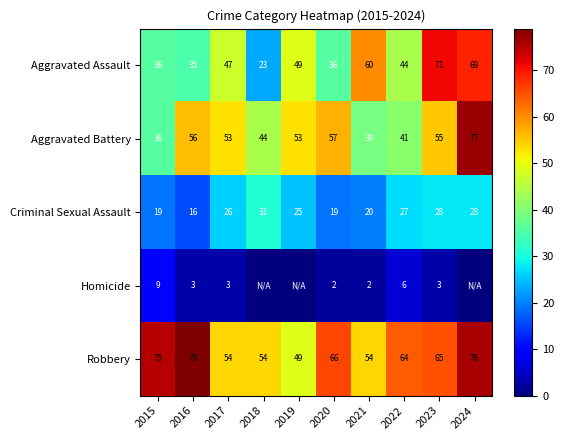

What is the total value across all series at 2023?

222